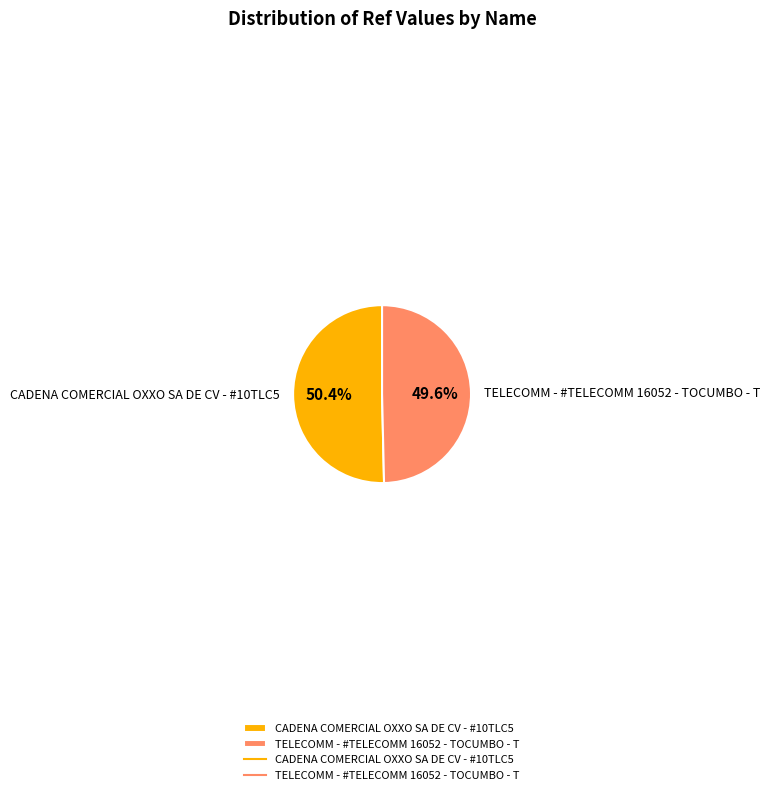

To the nearest percent, what is the average slice percentage?

50%